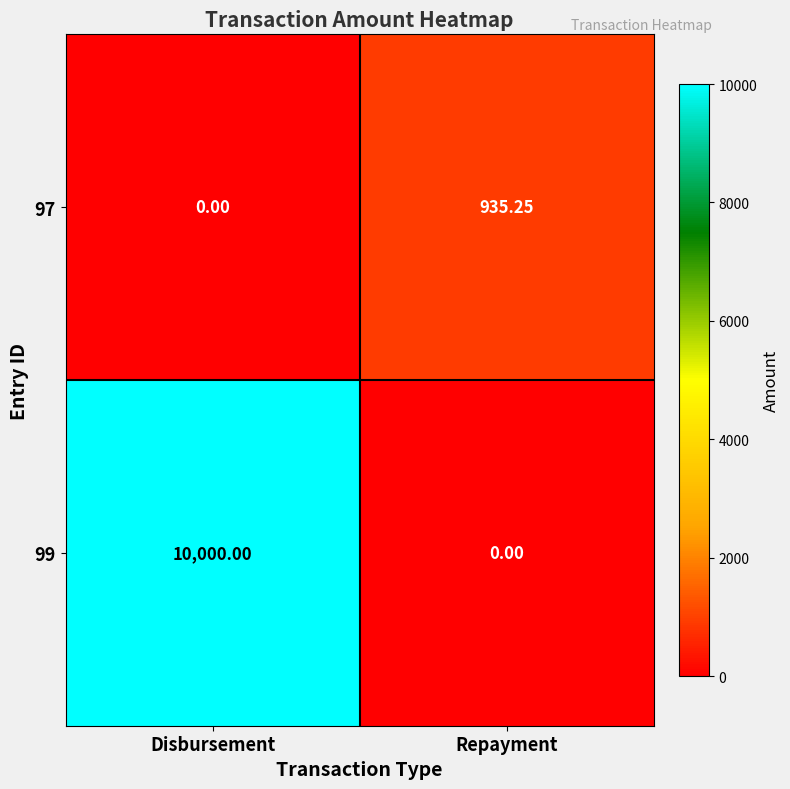

Which series has the largest range (max minus min)?

99